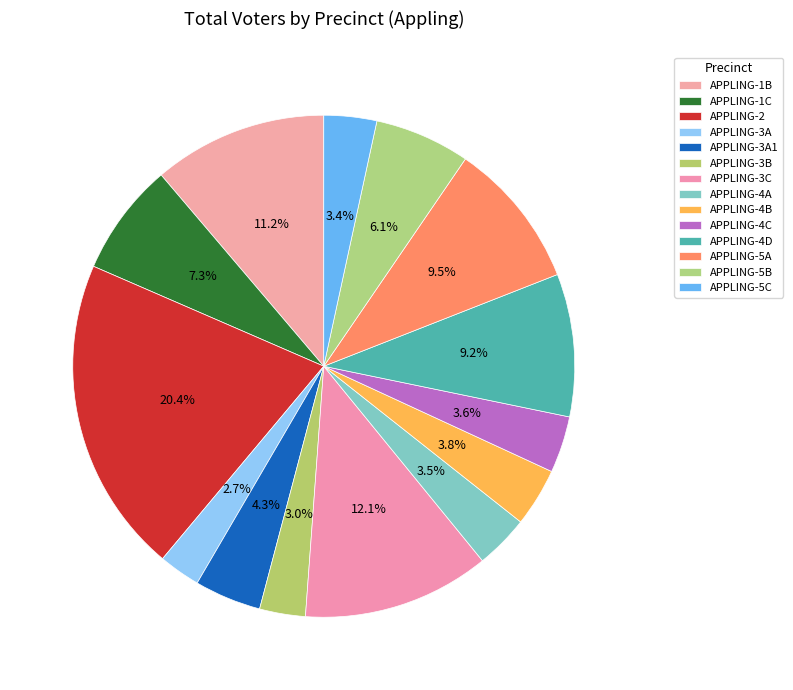

Which has a higher value, APPLING-5C or APPLING-4A?

APPLING-4A